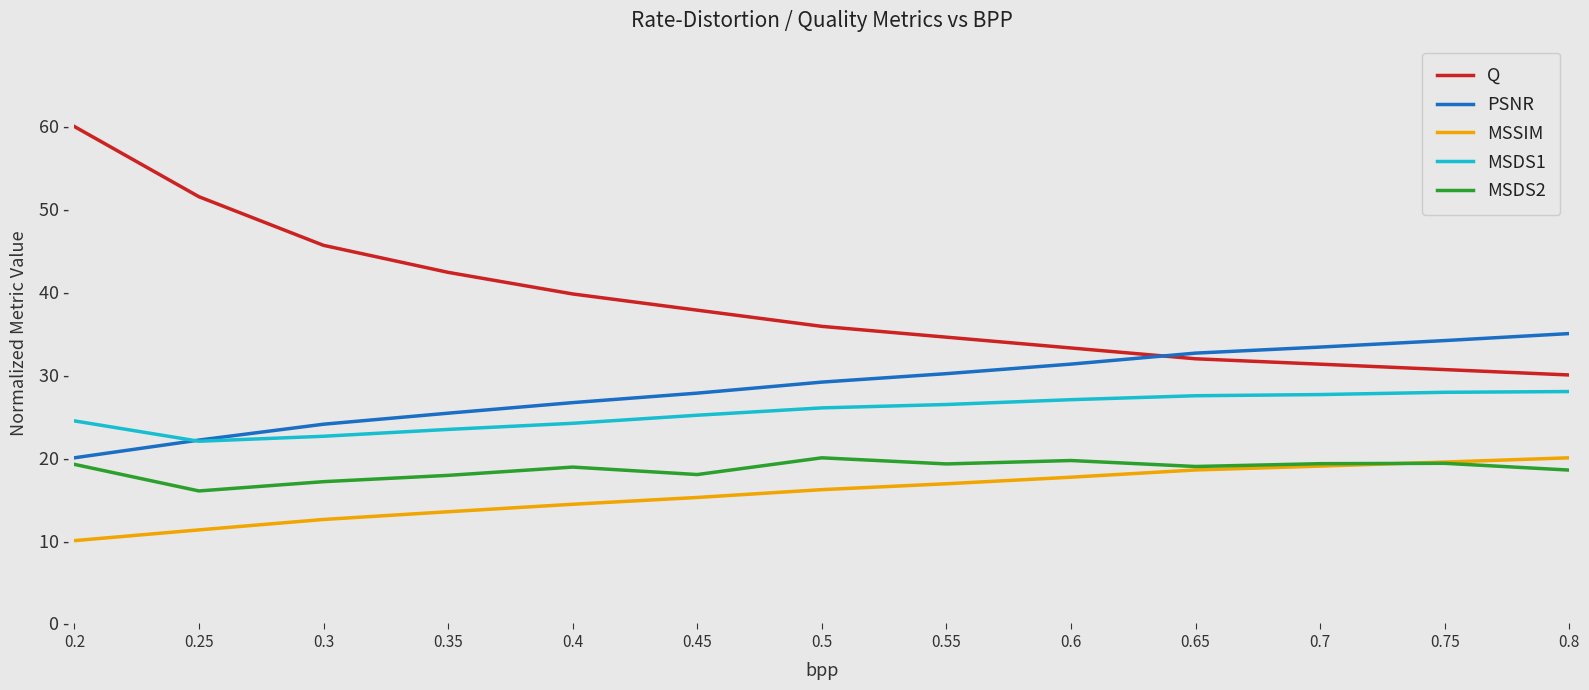

List the series in order of their peak value, lowest first.

MSSIM, MSDS2, MSDS1, PSNR, Q